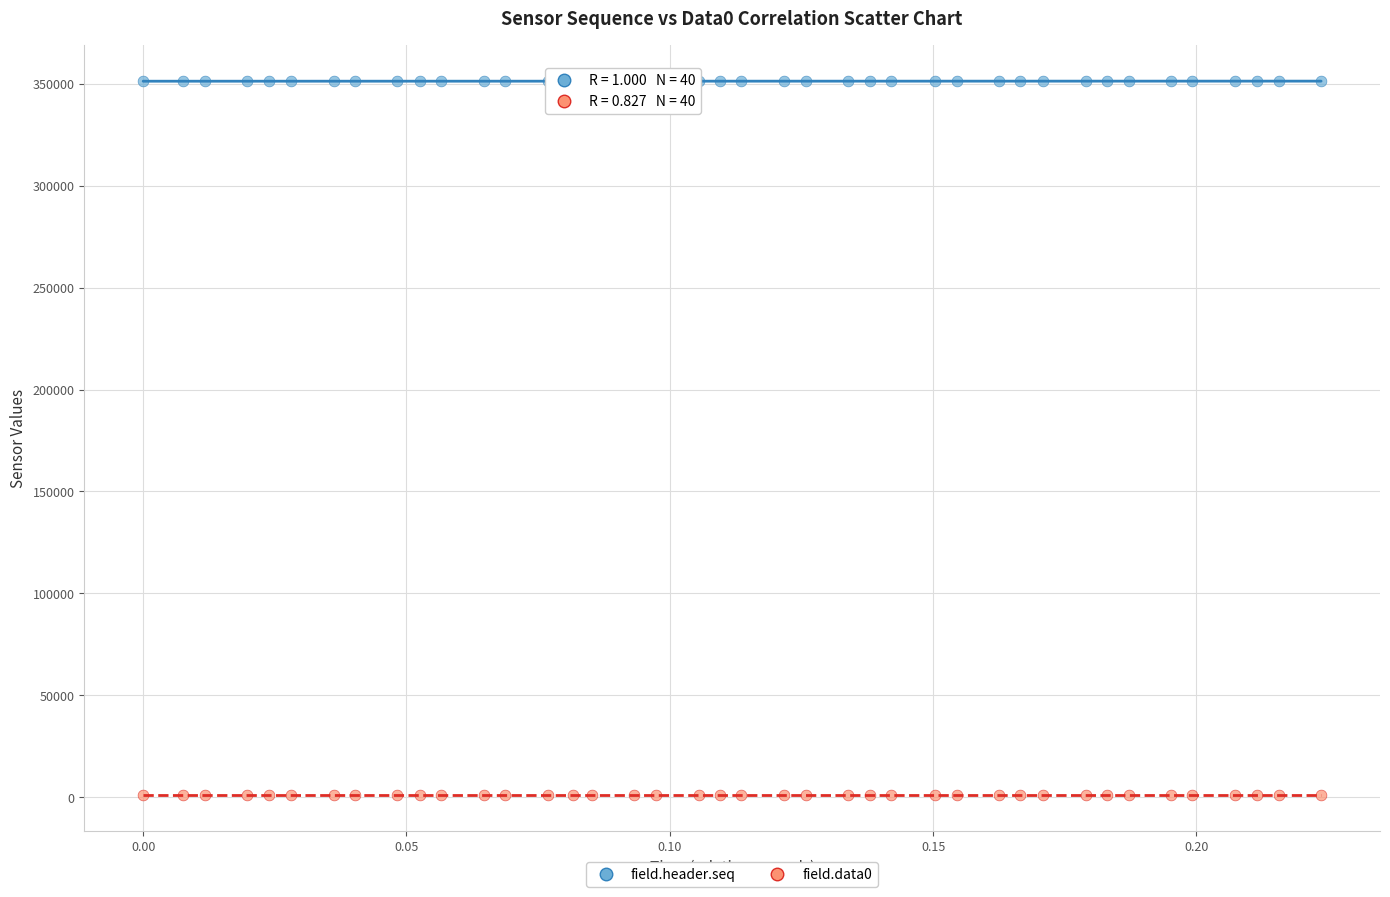

Across all data points, what is the range of Y values (max minus min)?

350249